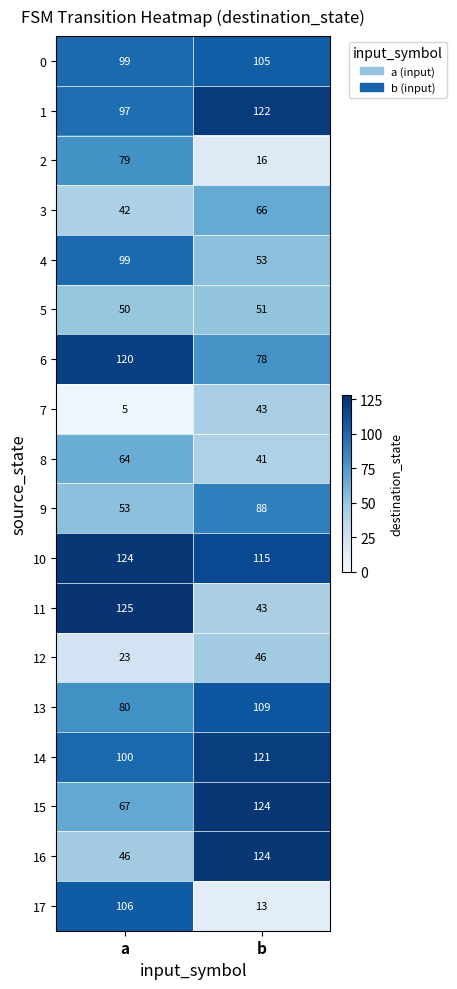

What is the average value of the 11 series?

84